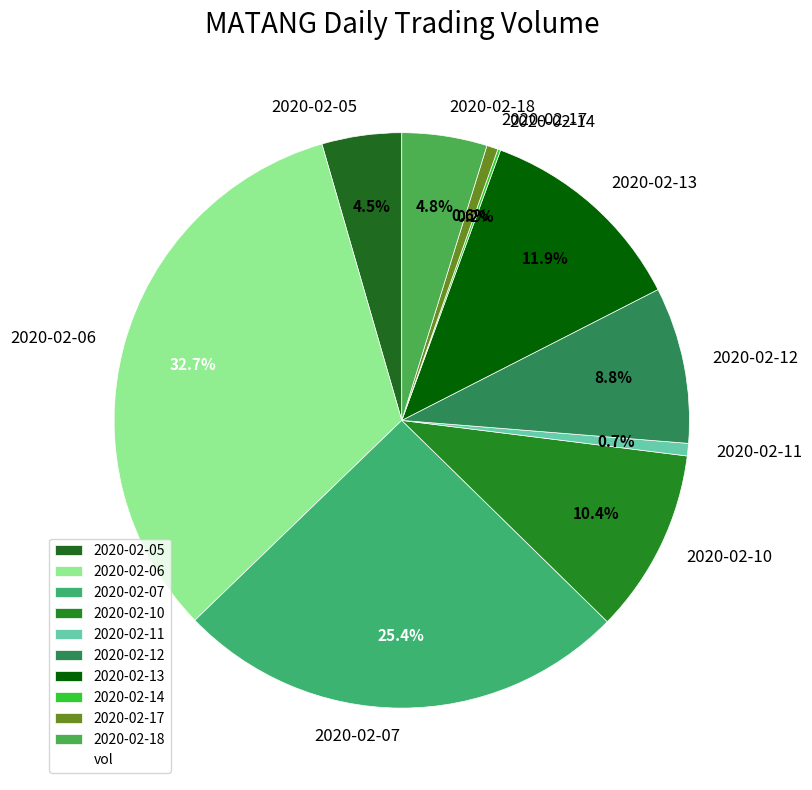

To the nearest percent, what portion does 2020-02-11 represent?

1%